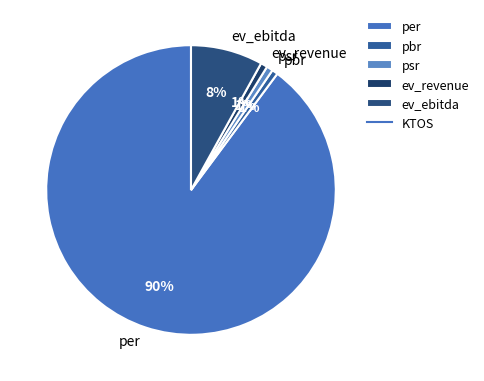

Do ev_revenue and pbr together represent more than half of the pie?

No